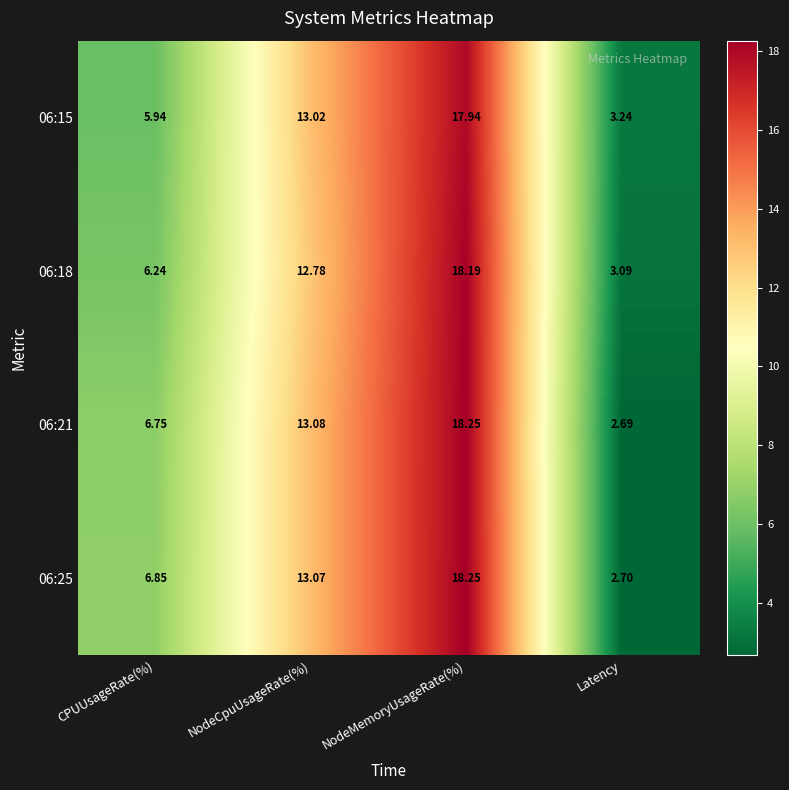

At which label does 06:15 first exceed 13?

NodeCpuUsageRate(%)